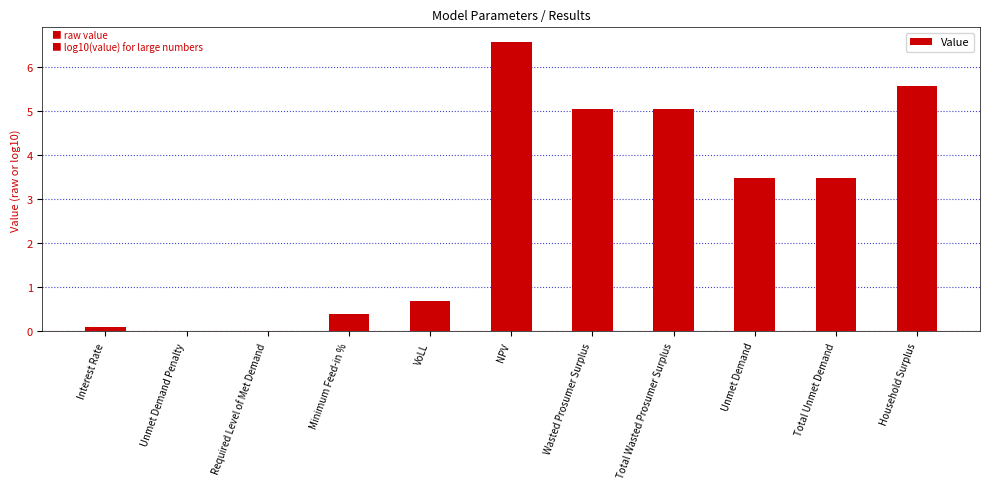

What is the change in value from Interest Rate to VoLL?

+0.6